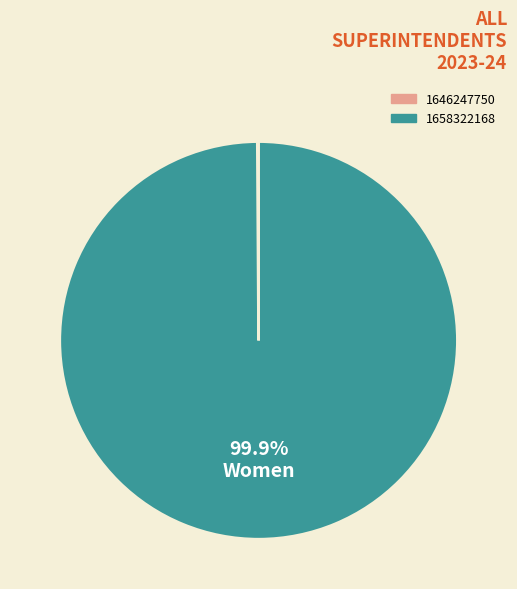

To the nearest percent, what is the average slice percentage?

50%